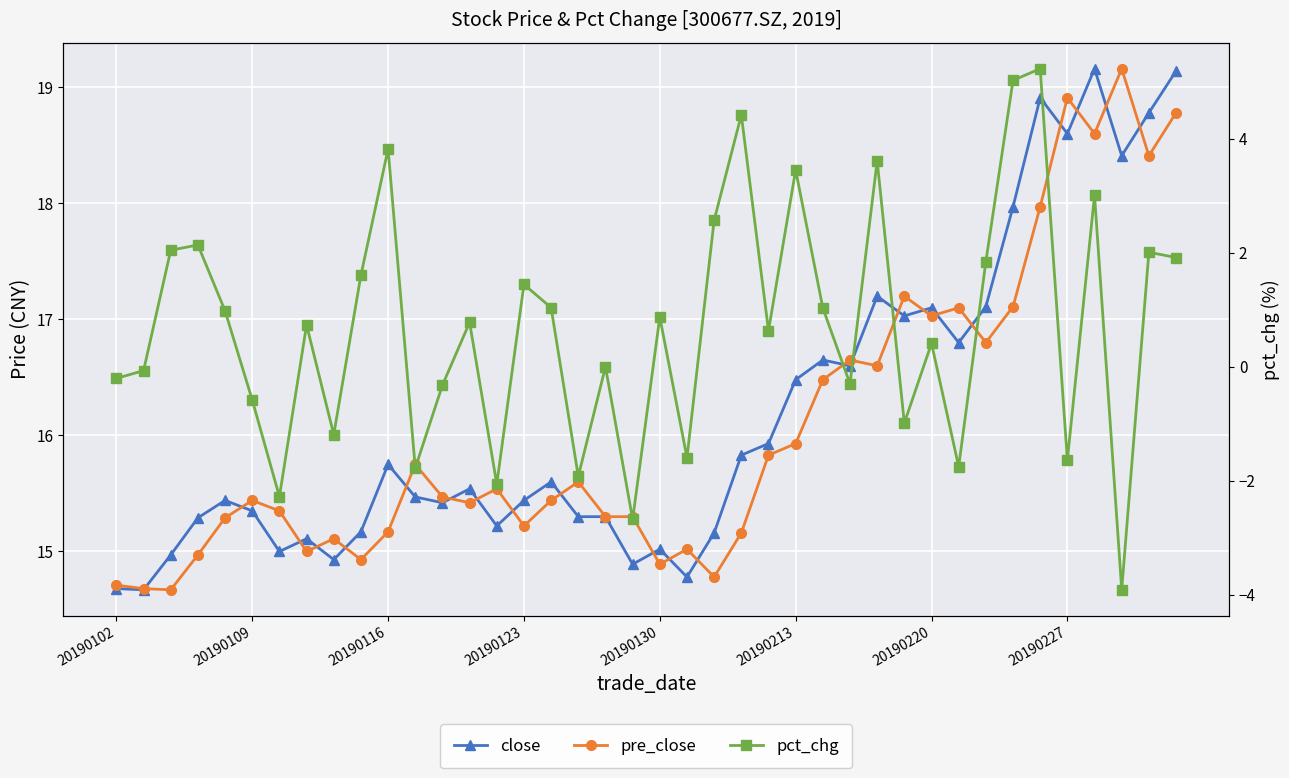

True or false: close has more than 1 interior local peaks.

True